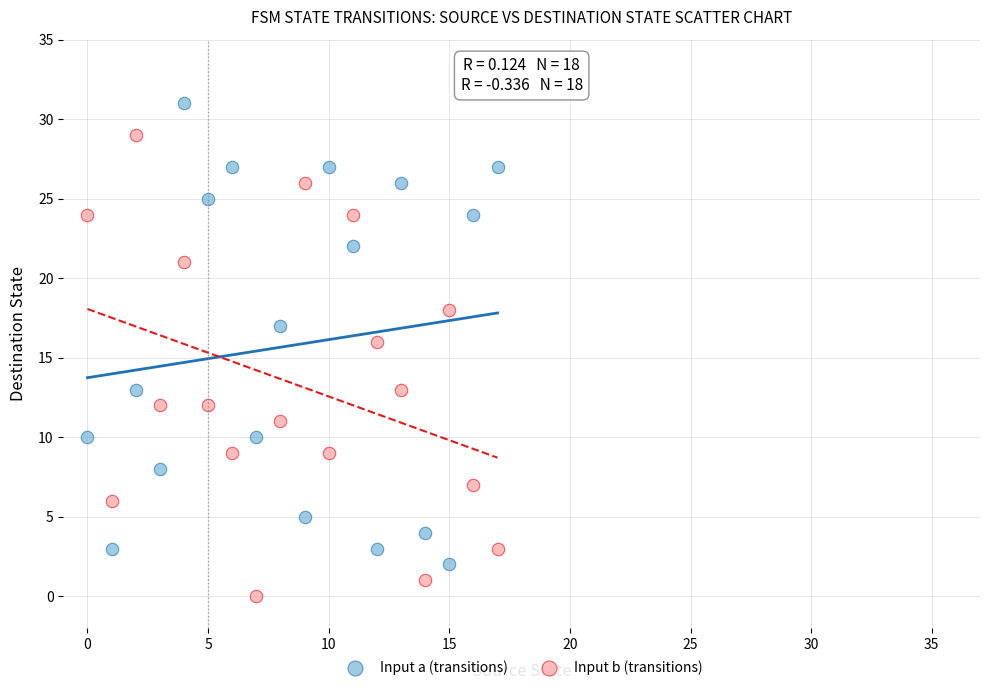

What are all the series names shown in the legend?

Input a (transitions), Input b (transitions)